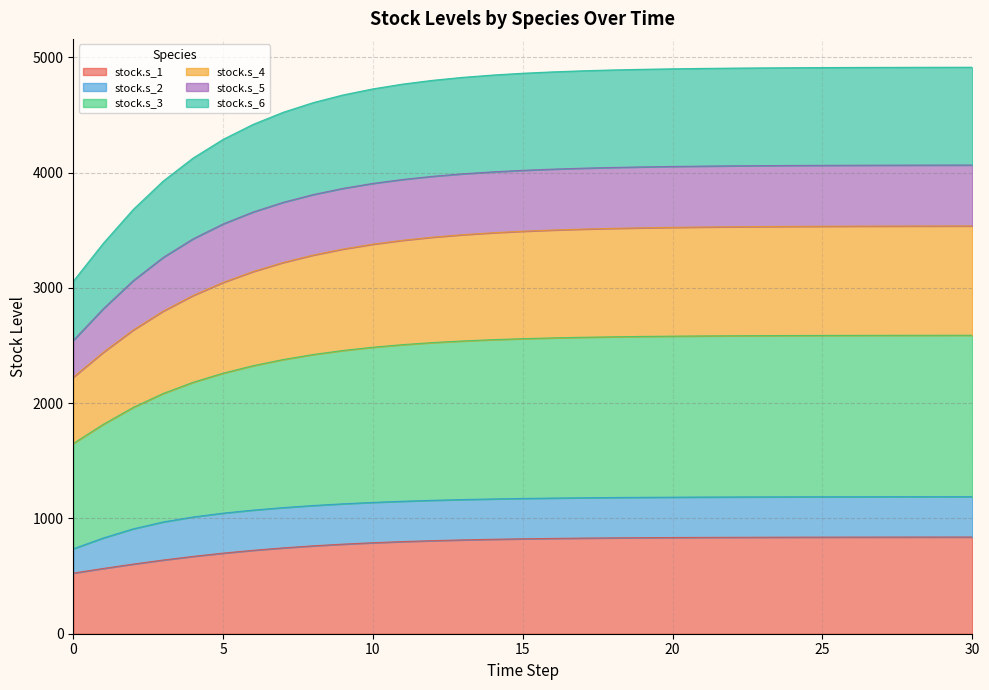

What is the lowest value of the stock.s_1 series?

526.2